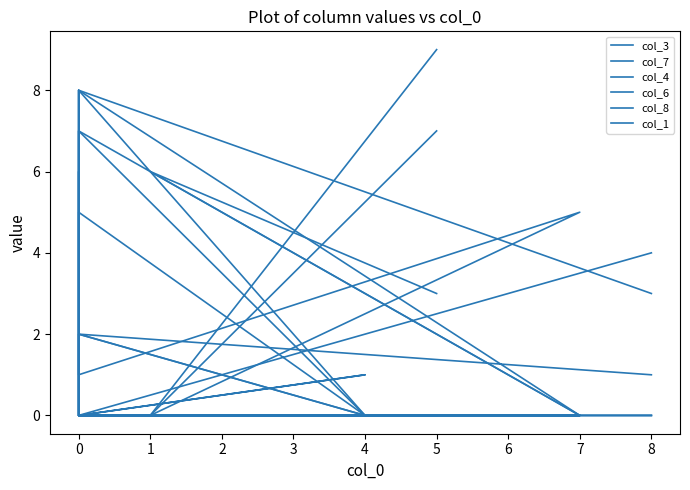

How many values in col_7 are above zero?

4